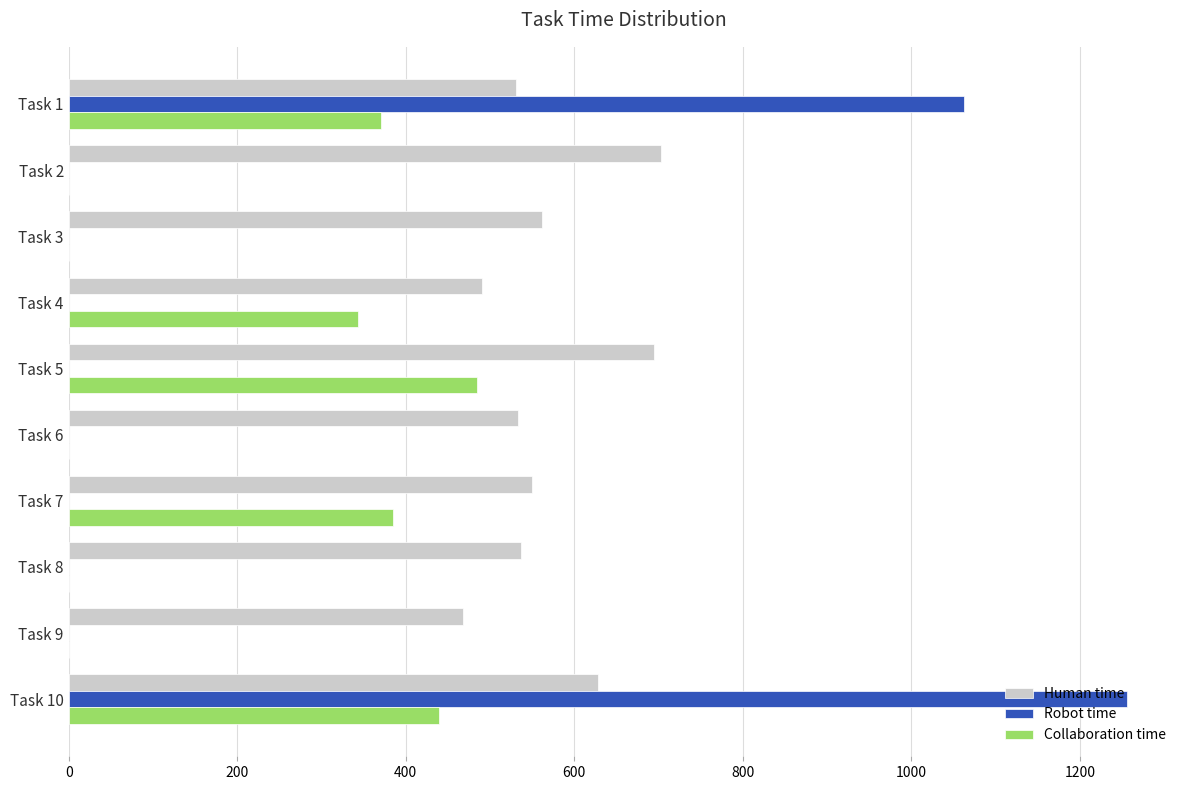

At which category is the sum across all series the highest?

Task 10